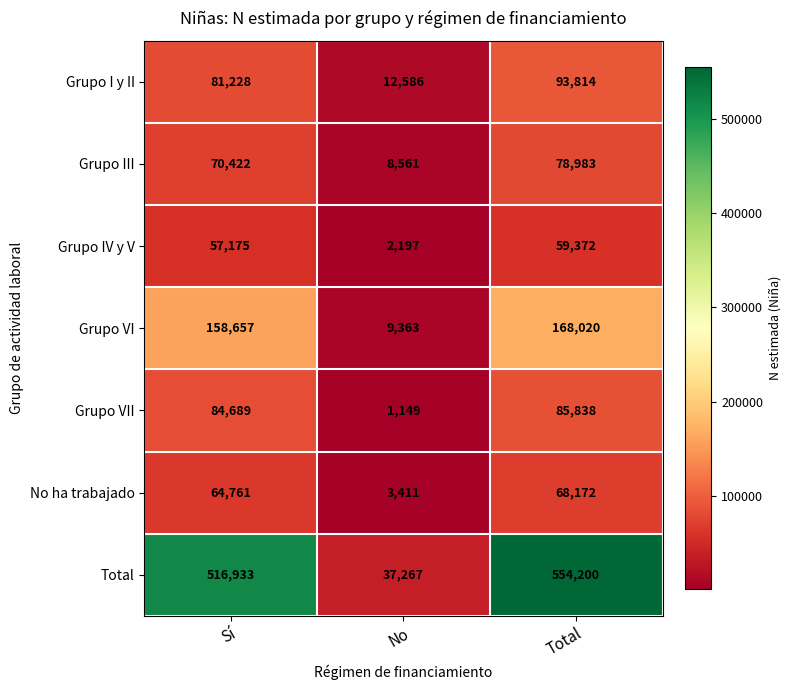

What is the difference between the highest and lowest values at Total?

494828